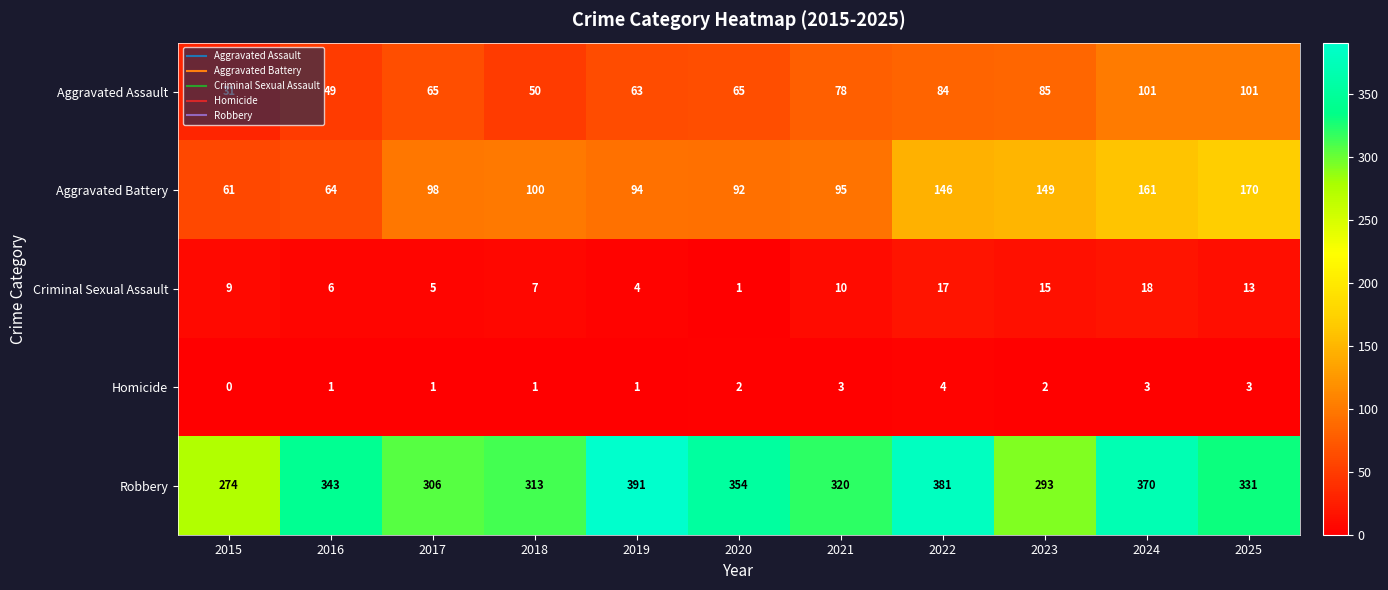

What is the highest value of the Aggravated Battery series?

170